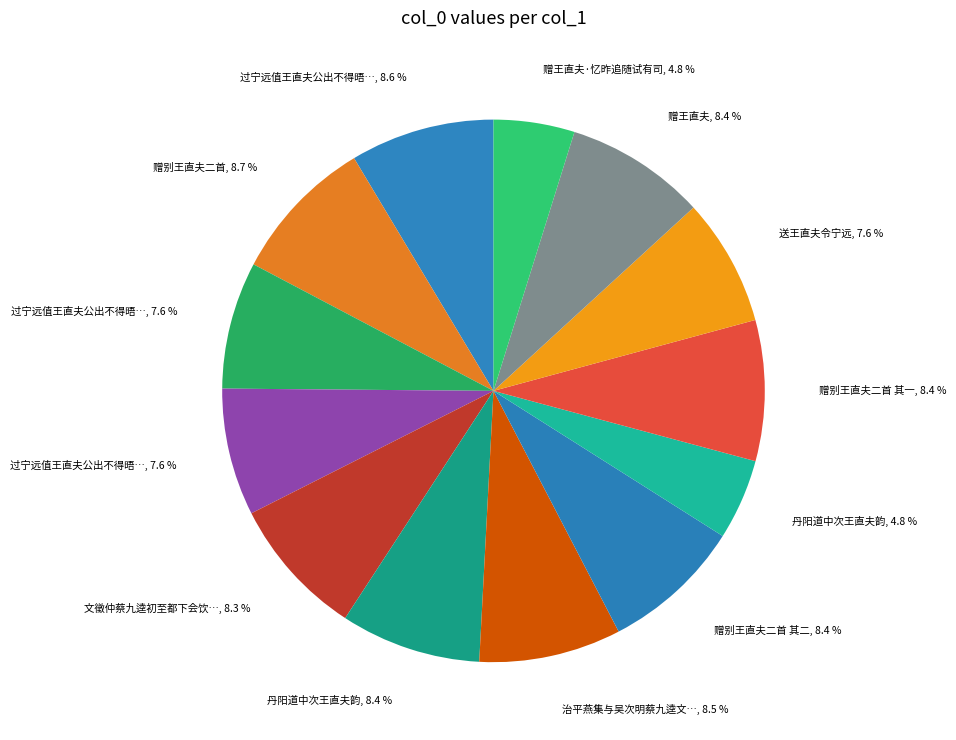

Does any single category account for the majority?

No